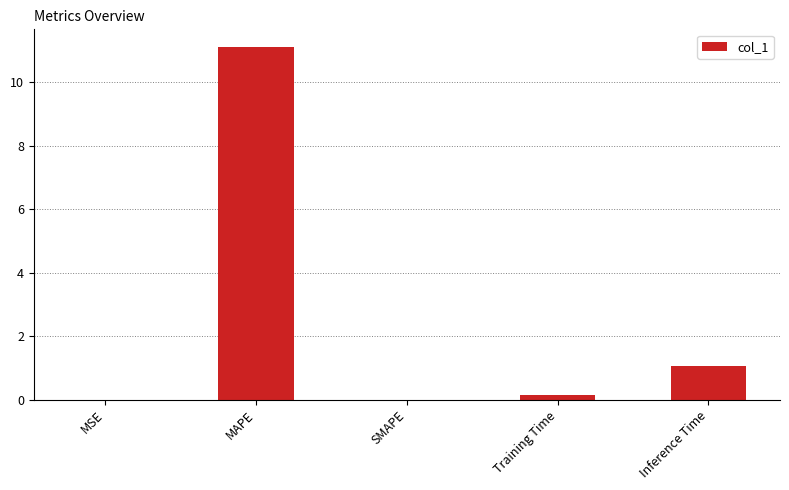

What is the sum of the values at SMAPE and Inference Time?

1.0